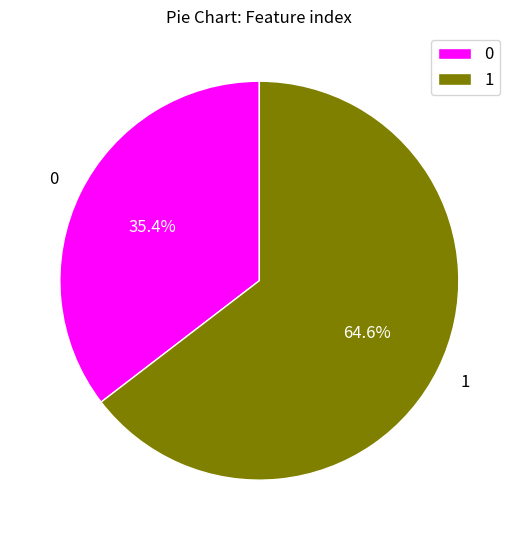

What percentage is NOT represented by 0?

64.6%